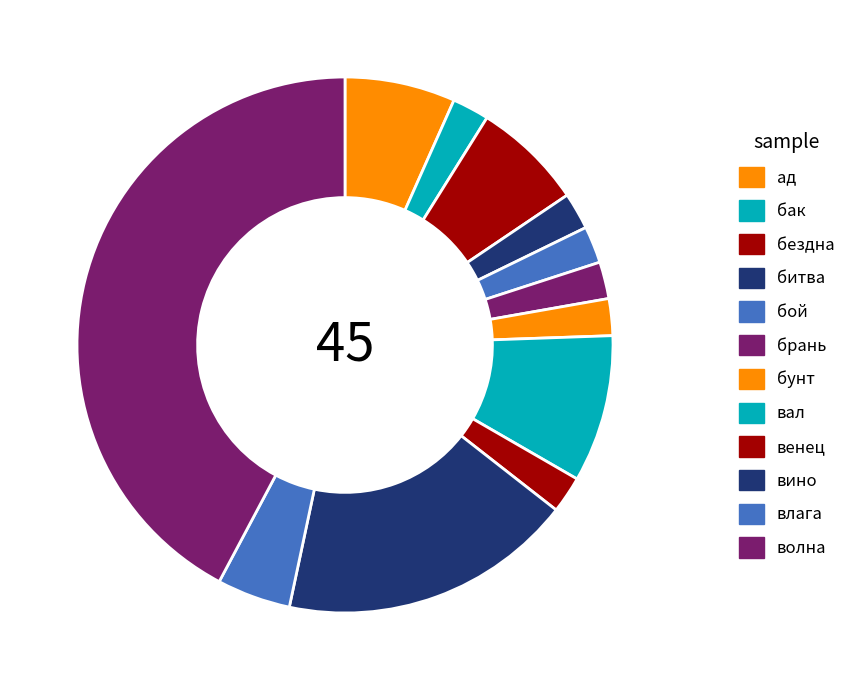

Rank the categories by value from highest to lowest.

волна, вино, вал, ад, бездна, влага, бак, битва, бой, брань, бунт, венец